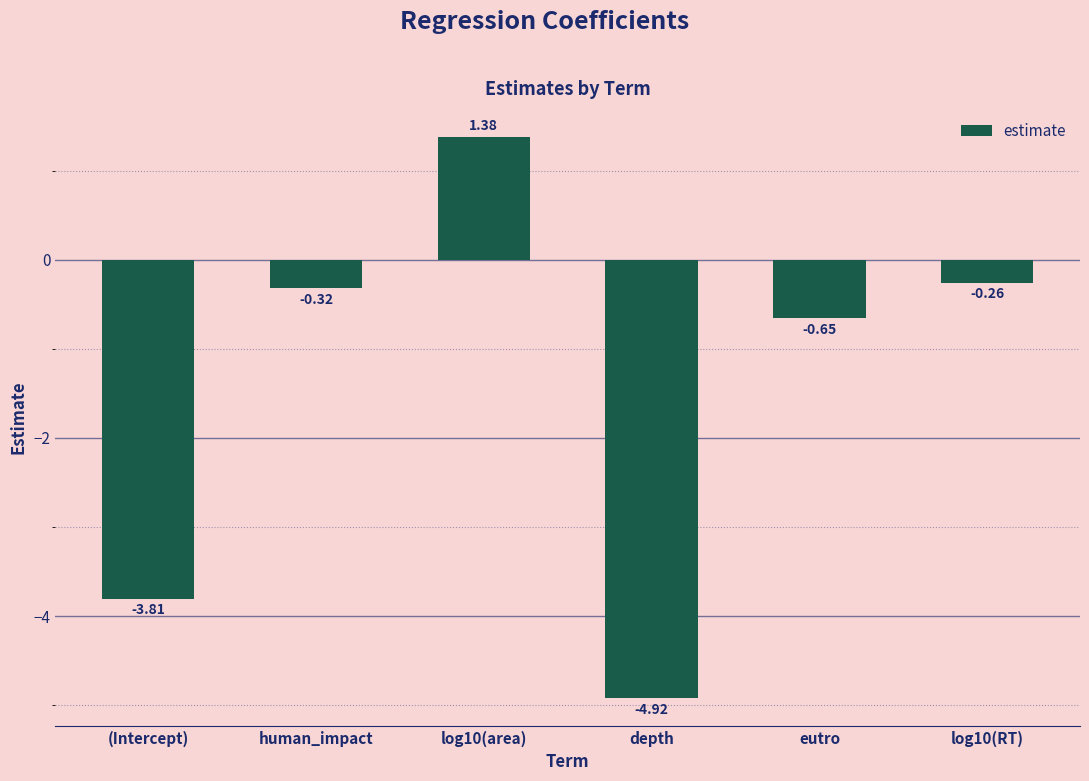

What is the average value?

-1.4